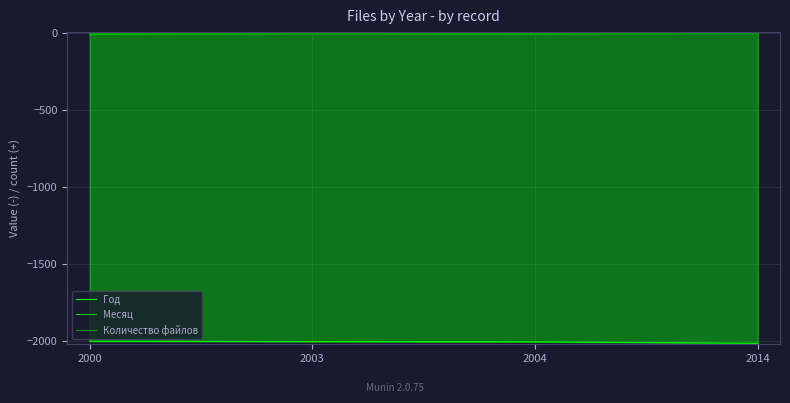

What is the value of the Месяц point at the 4th from the left?

-1